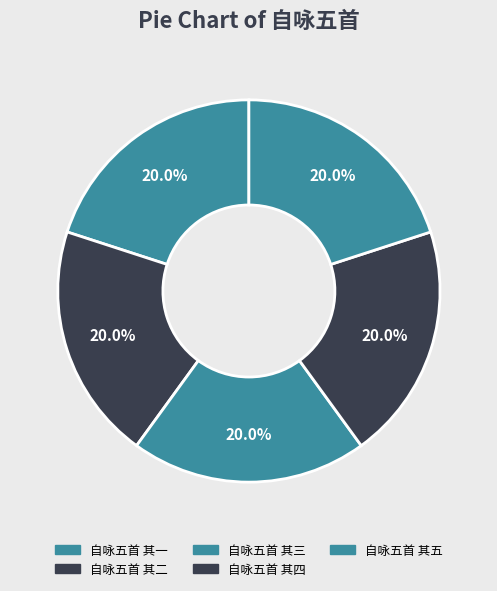

Does 自咏五首 其一 represent more than half of the total?

No